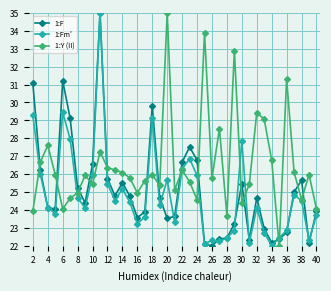

What is the minimum value shown in the chart?

22.0